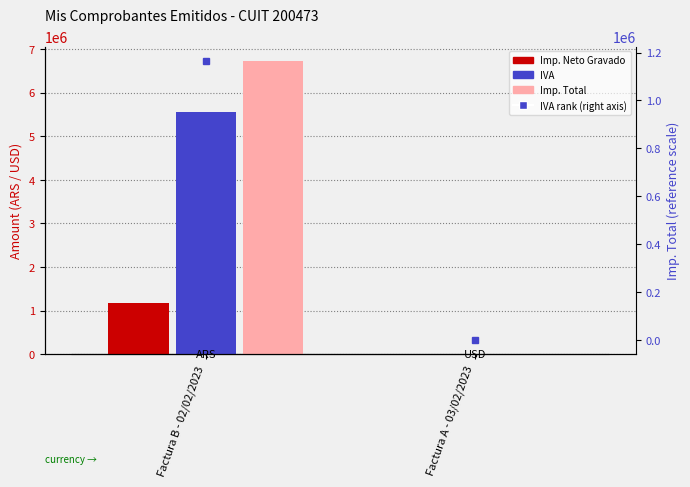

Is the value of Imp. Neto Gravado at Factura A - 03/02/2023 greater than the value of IVA at Factura B - 02/02/2023?

No